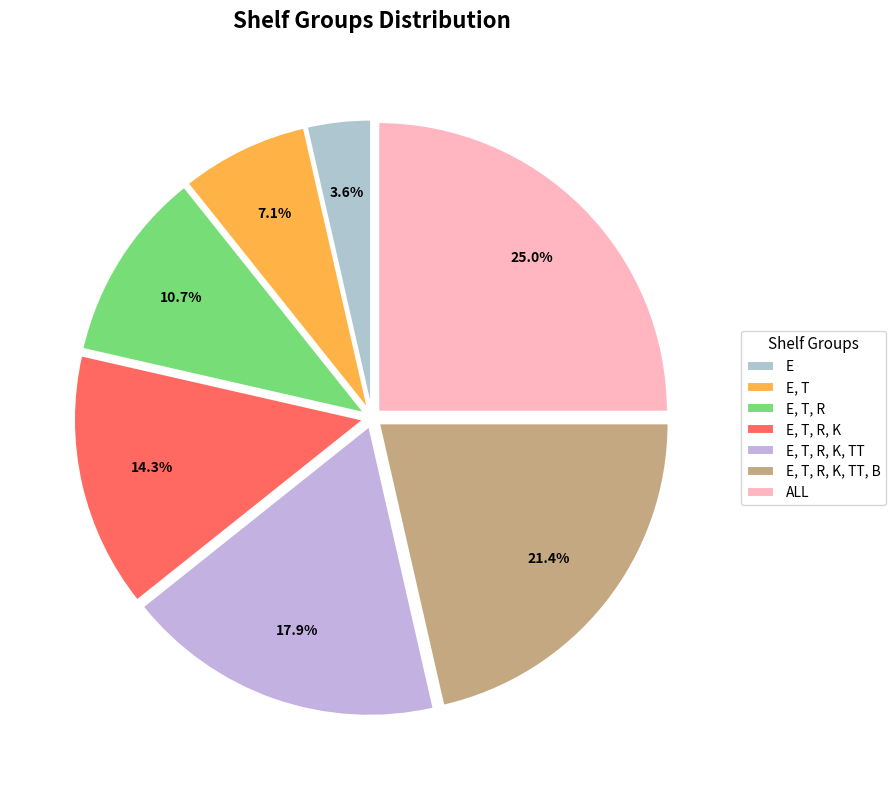

What is the ratio of the value at E, T, R, K, TT, B to the value at E, T, R?

2.0